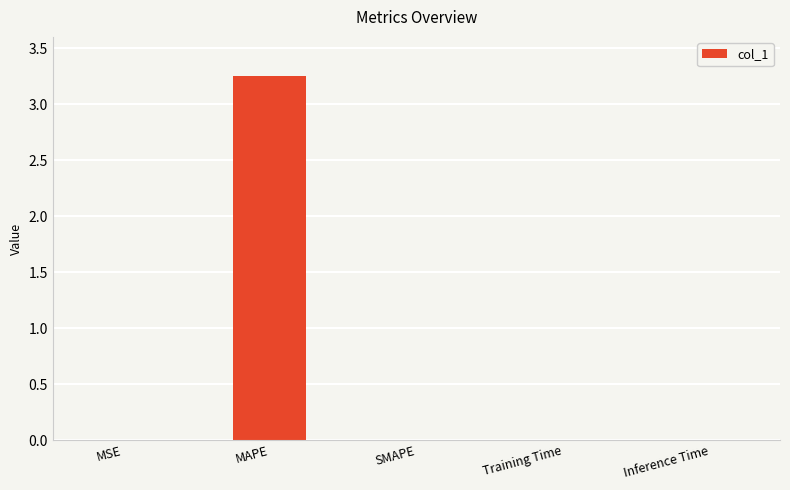

The chart shows a value of 0.0 at MSE. True or false?

True